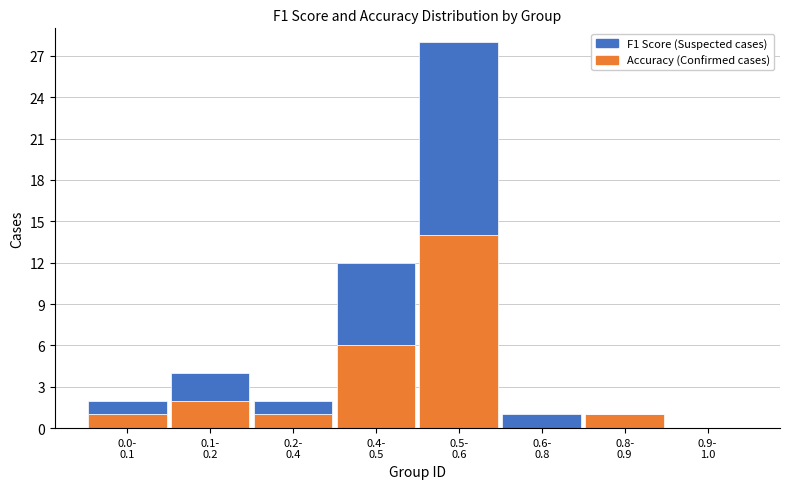

What is the sum of all Accuracy (Confirmed cases) values?

25